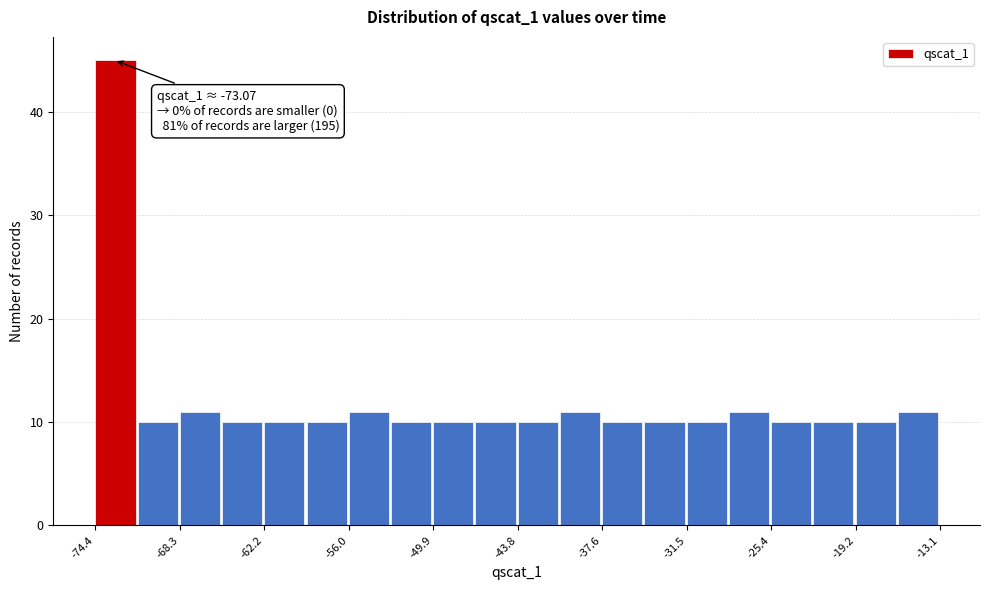

Around what value on the x-axis is the tallest bar? Give the approximate position of its centre, as read against the axis.

-73